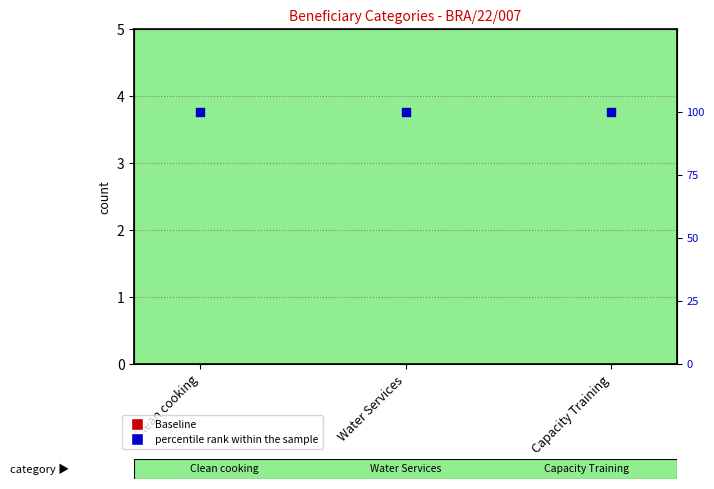

What are all the series names shown in the legend?

Baseline, percentile rank within the sample